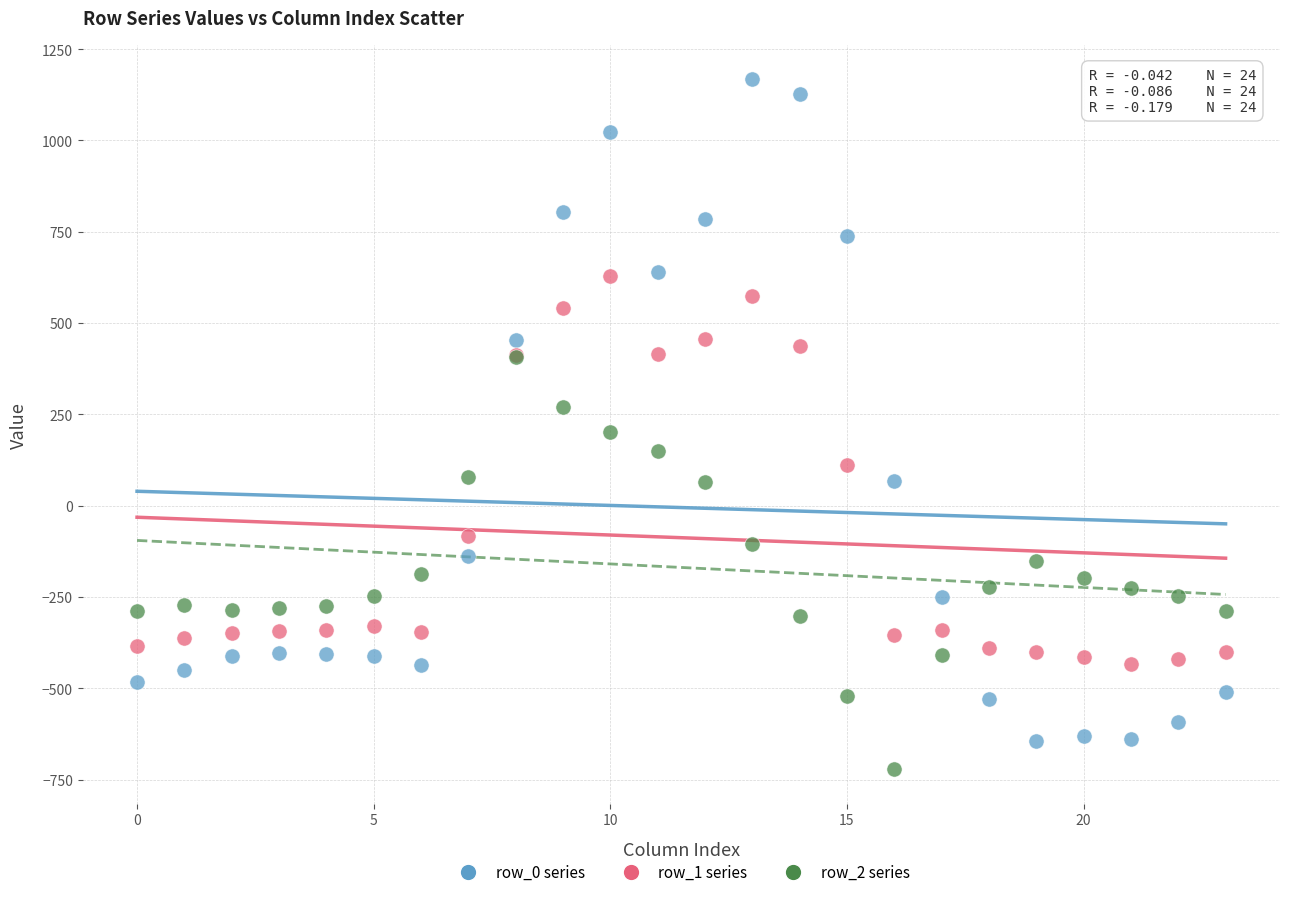

Which series has the widest spread of Y values?

row_0 series